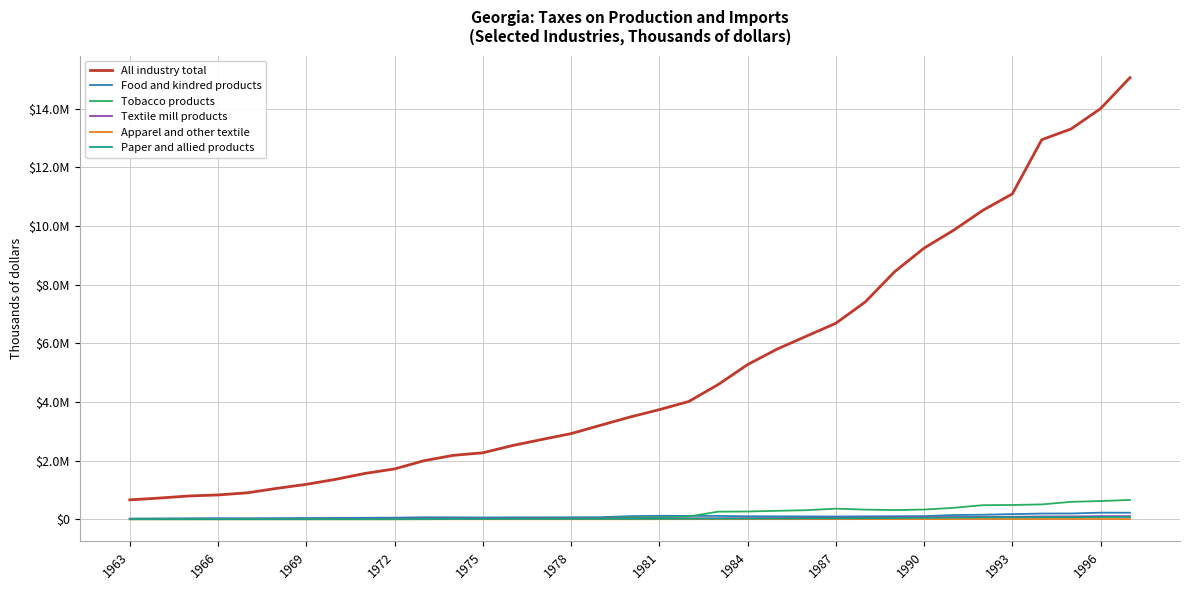

What are all the series names shown in the legend?

All industry total, Food and kindred products, Tobacco products, Textile mill products, Apparel and other textile, Paper and allied products